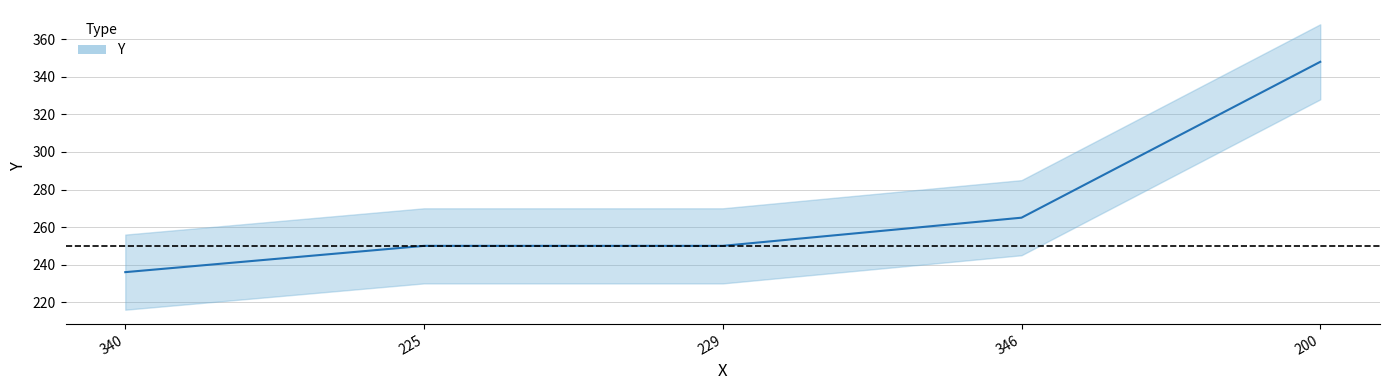

True or false: the data has more than 2 interior local peaks.

False